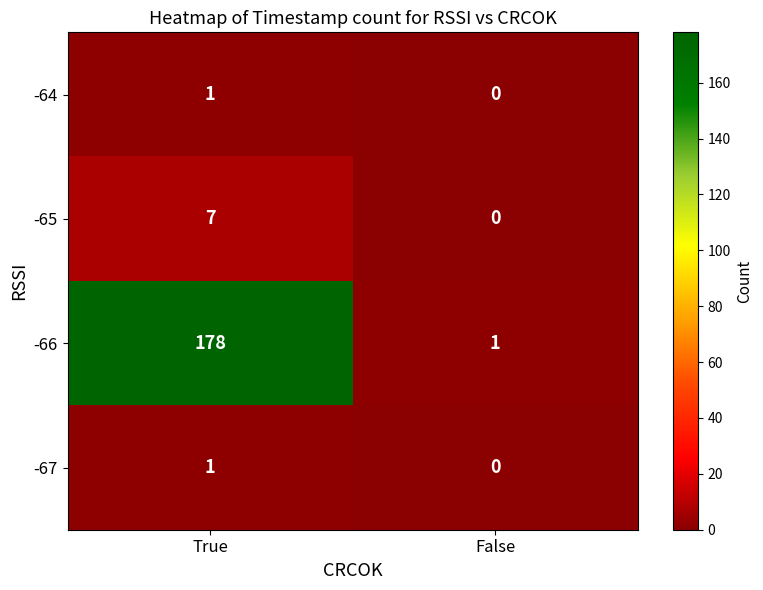

How many categories are shown in the chart?

2